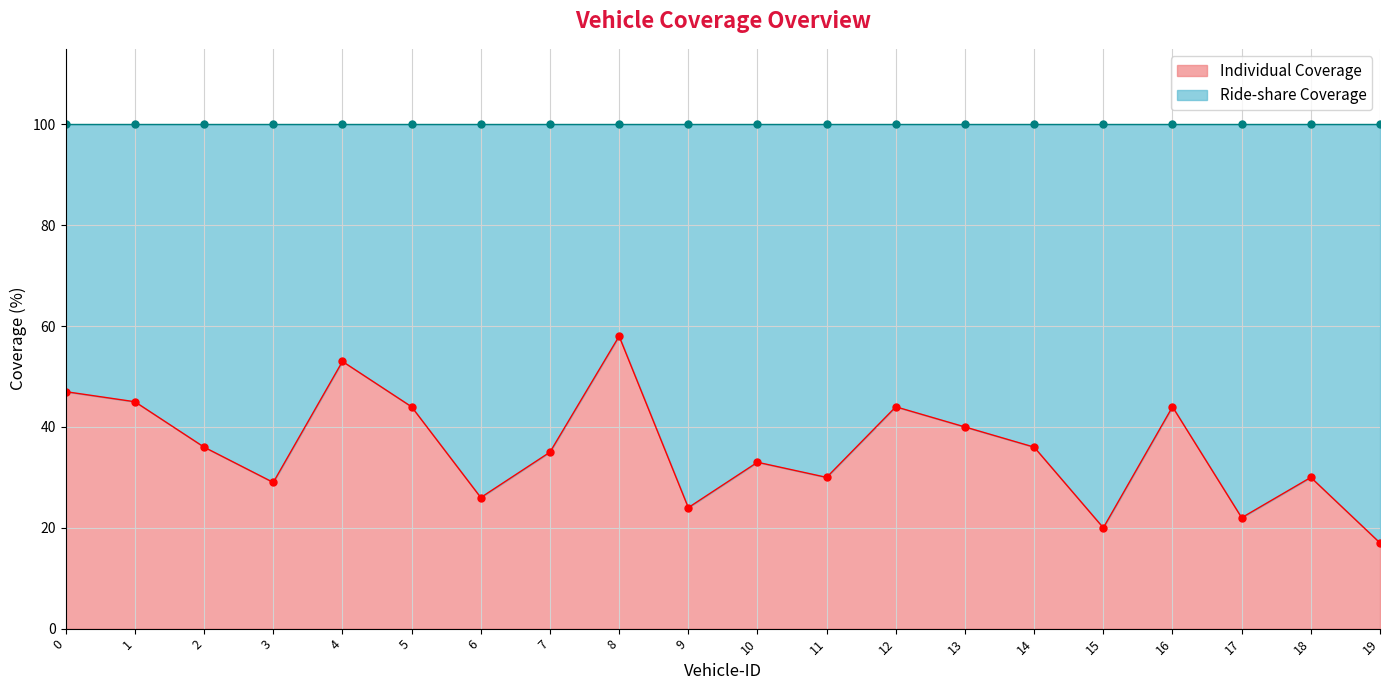

What is the sum of all values?

713